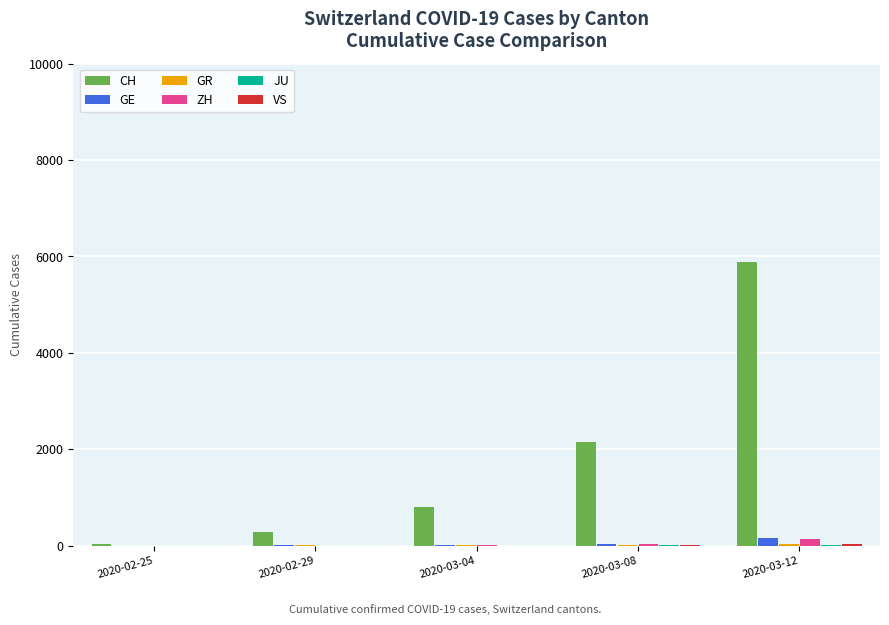

At which category does the chart reach its peak across all series?

2020-03-12